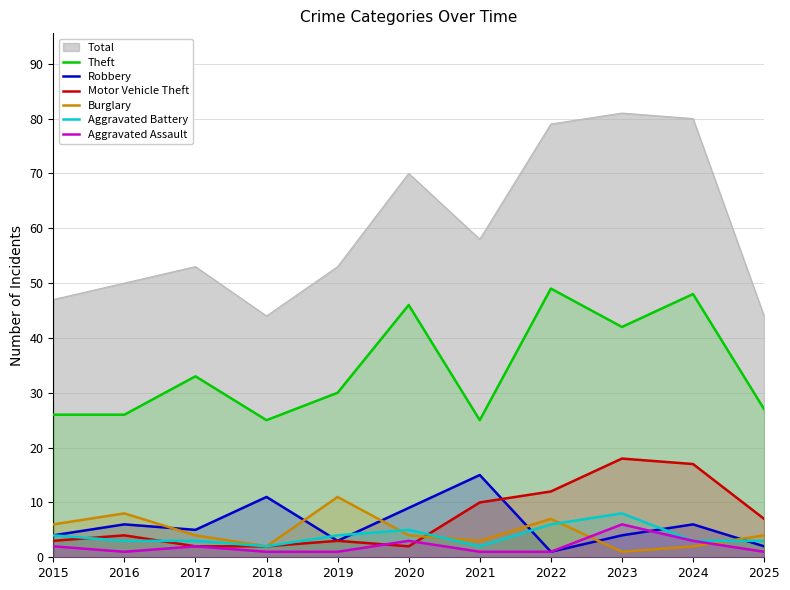

Where is the first local minimum for Aggravated Assault?

2016